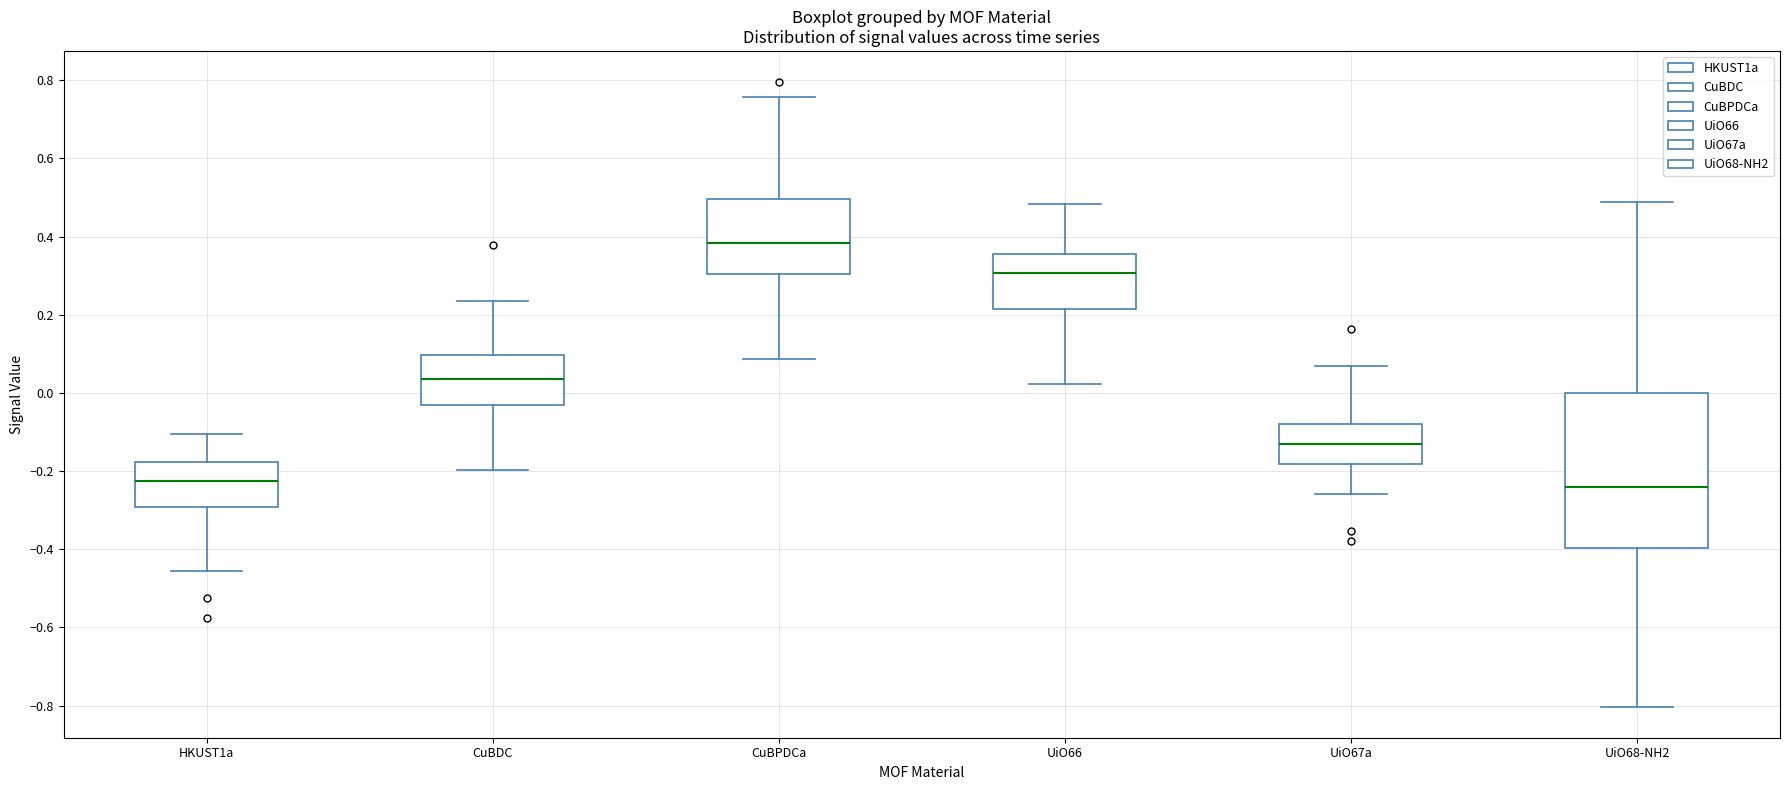

Where does the lower whisker of the box for CuBDC end on the y-axis? The values are not printed on the chart, so give them approximately, as read against the axis.

-0.20